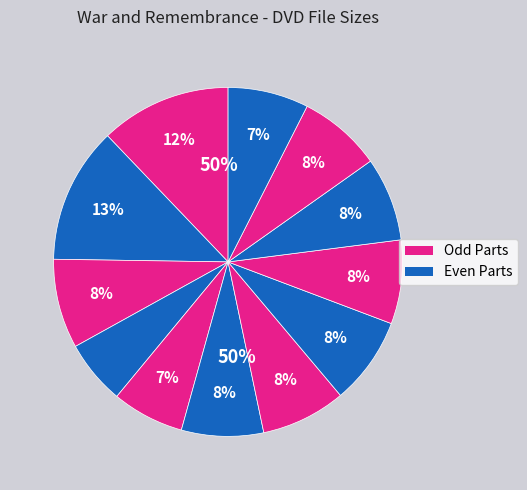

How much of the chart is everything except Part 10?

92.2%